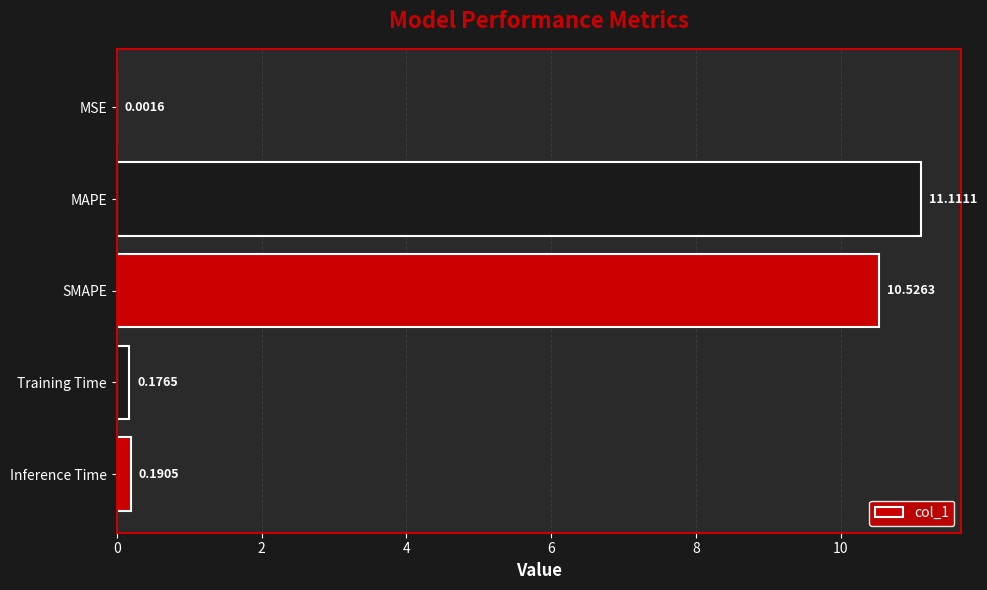

What is the sum of all values?

22.0